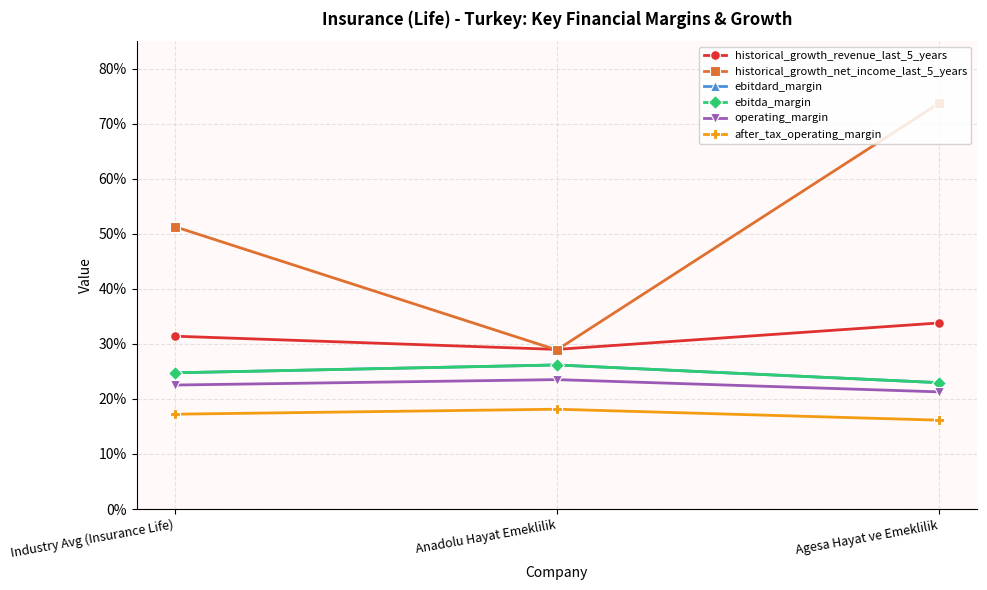

Is it true that ebitdard_margin equals 0.4 at Industry Avg (Insurance Life)?

False